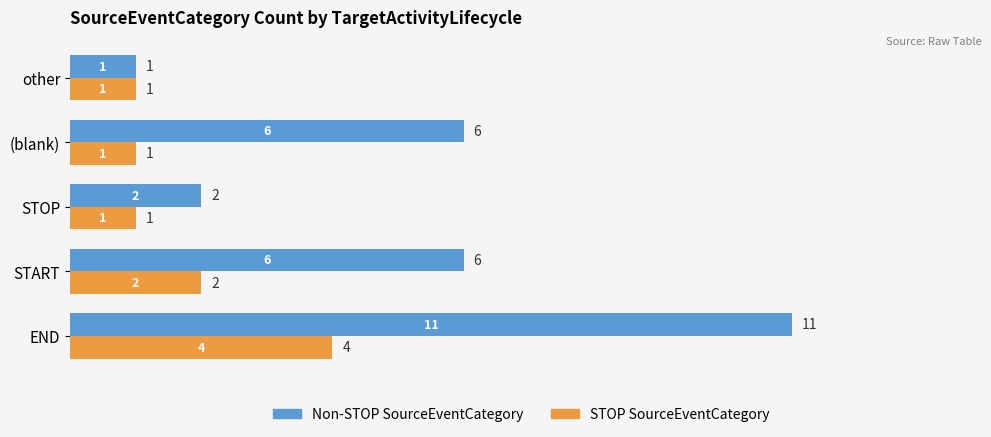

At which category is the sum across all series the highest?

END